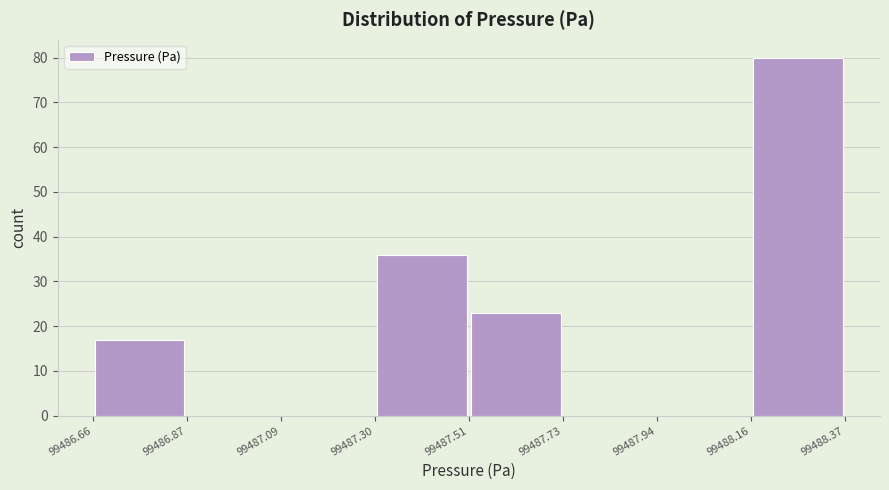

Over which range of the x-axis is the bar tallest?

99488.16 to 99488.37